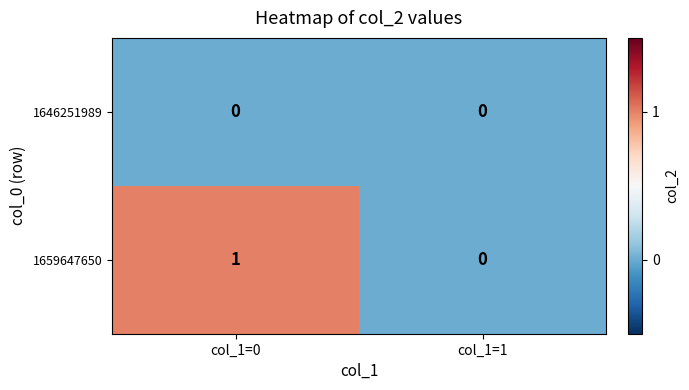

Reading left to right, what are all the values shown in this chart?

1646251989: 0	0
1659647650: 1	0